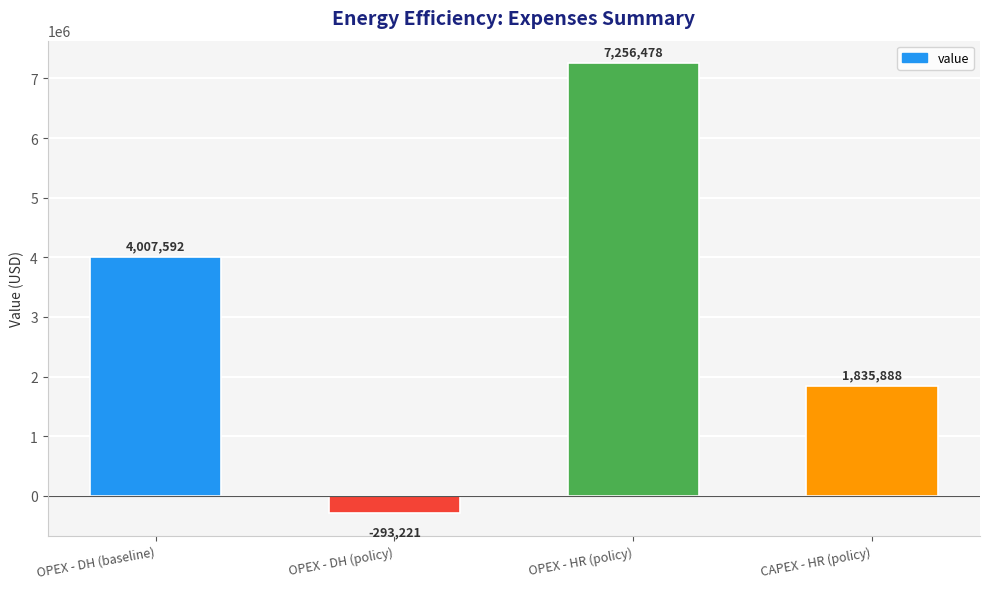

True or false: the data shows 4007592.4 at OPEX - DH (baseline).

True